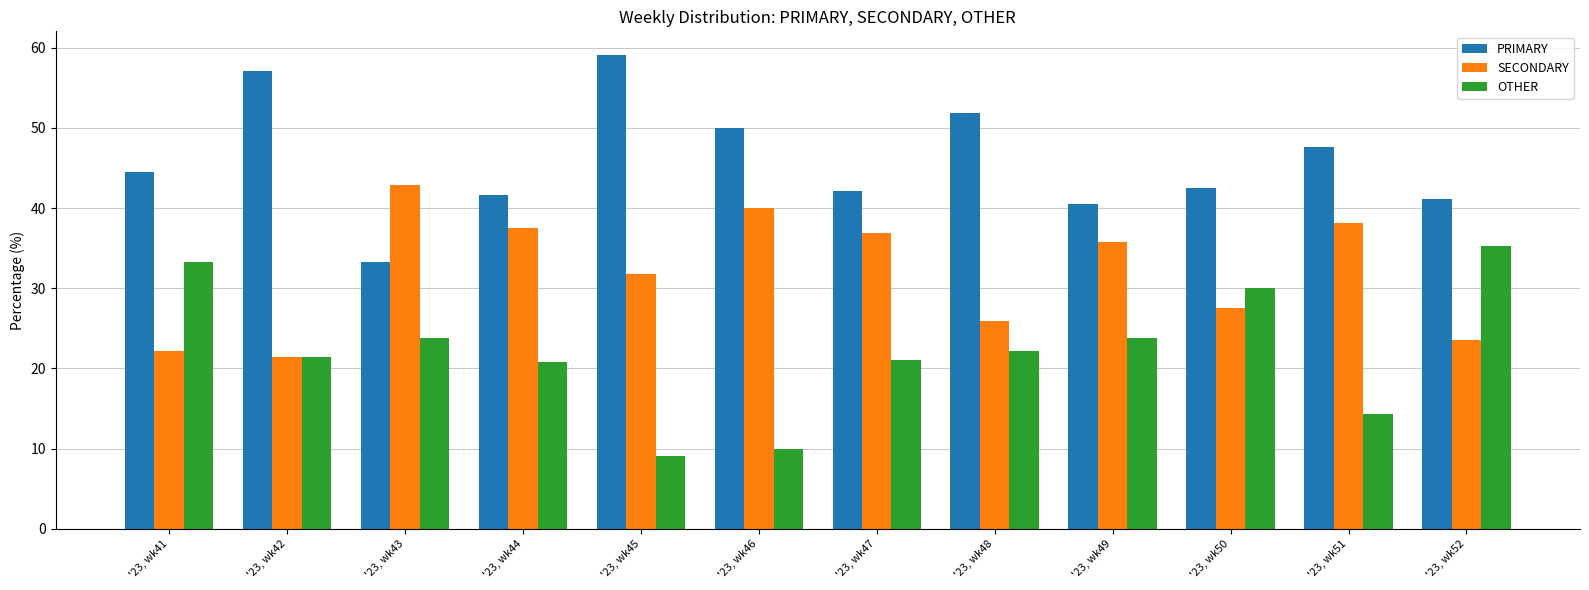

At which label does SECONDARY reach its peak?

'23, wk43